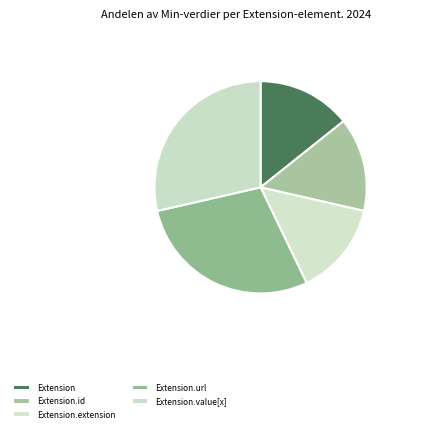

Do Extension.extension and Extension.id together represent more than half of the pie?

No